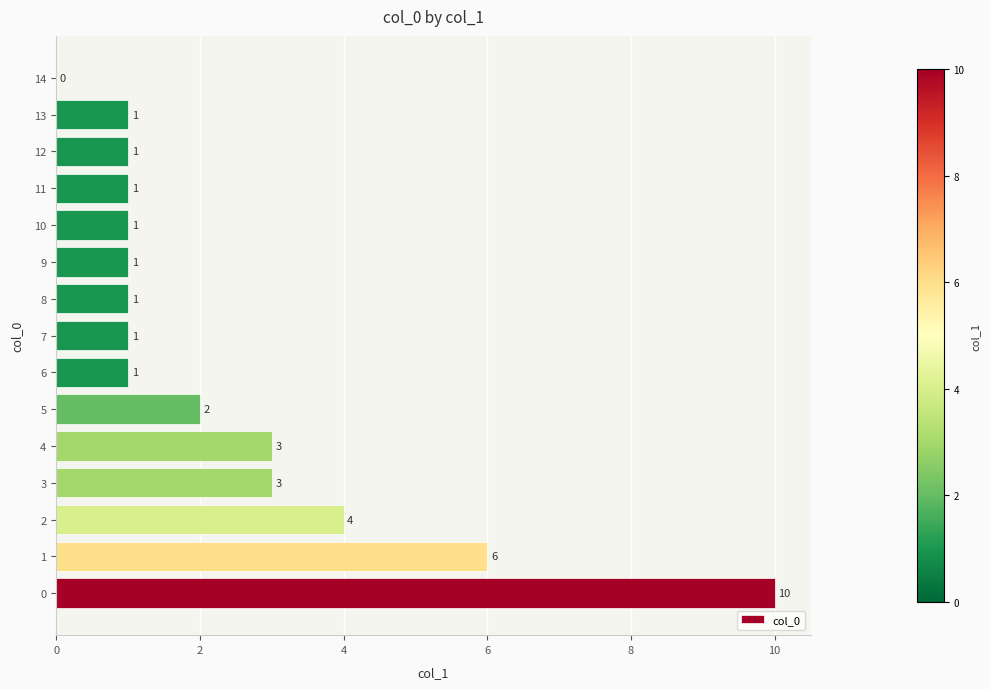

What is the average value?

2